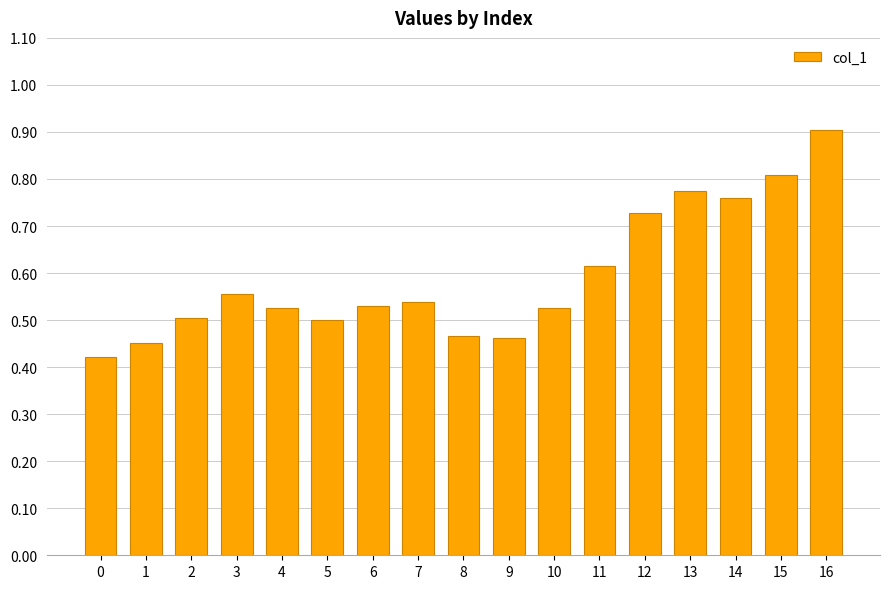

True or false: the data shows 0.5 at 10.

True